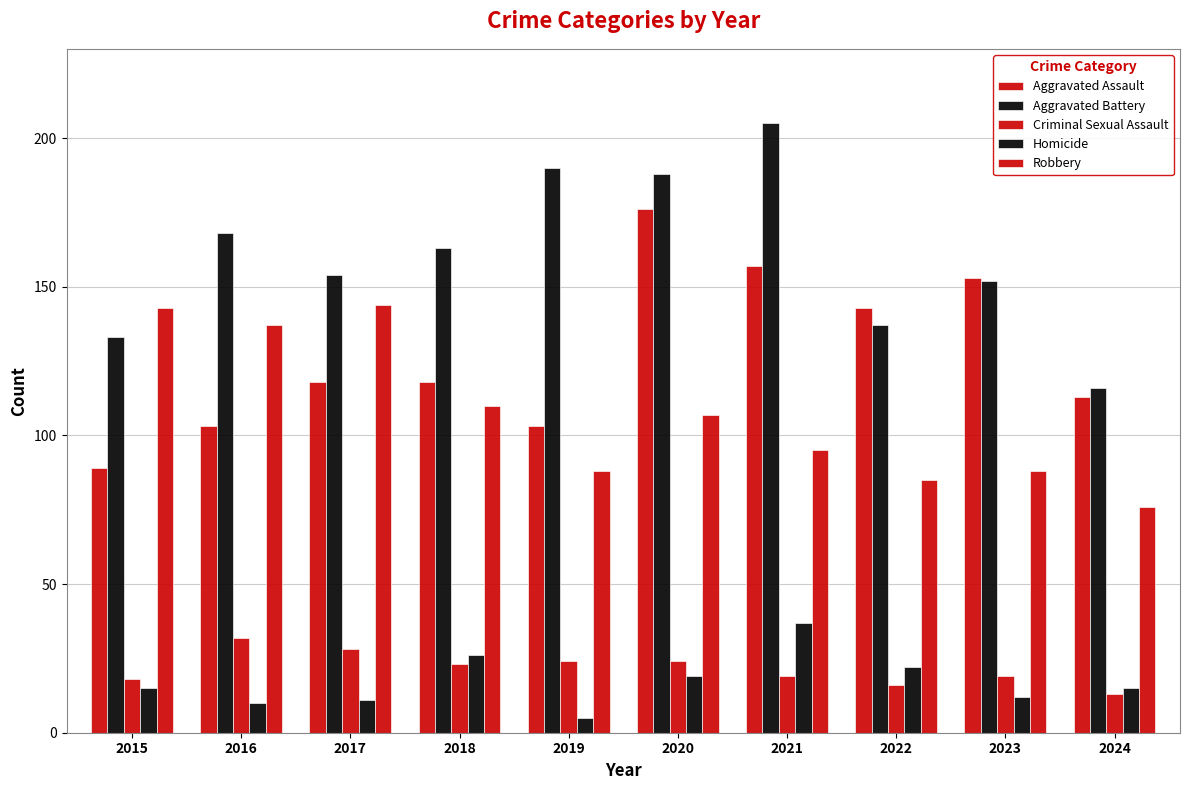

Count the number of categories in the chart.

10